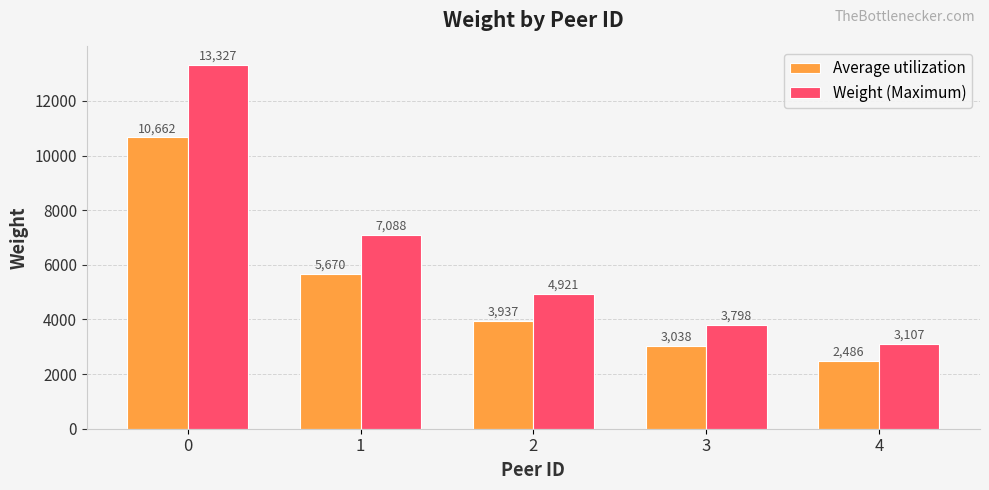

What is the difference between the highest and lowest values at 1?

1417.6